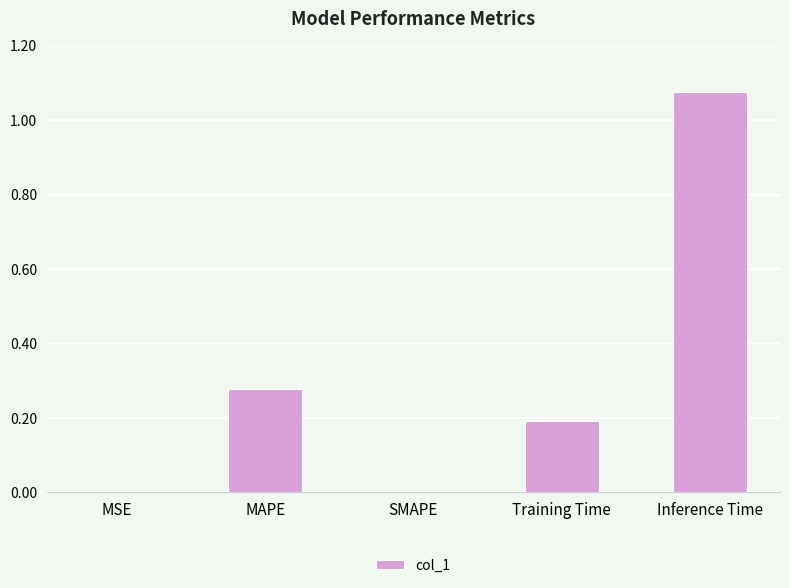

What is the change in value from MSE to Training Time?

+0.2